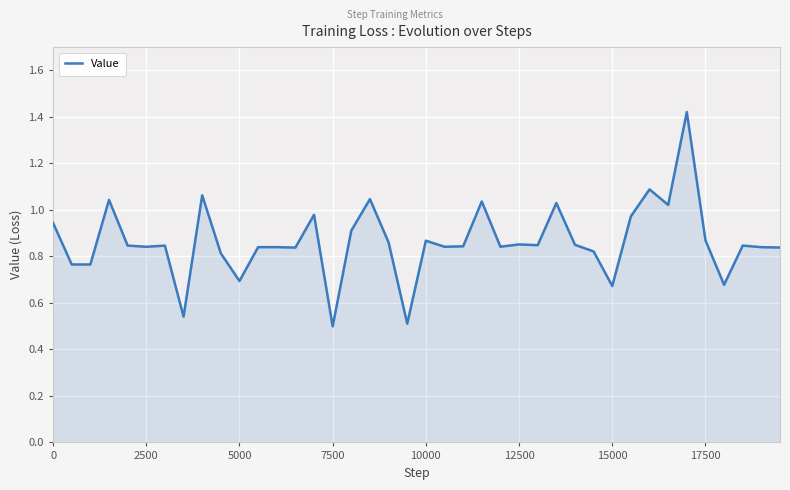

The chart shows a value of 0.4 at 2500. True or false?

False